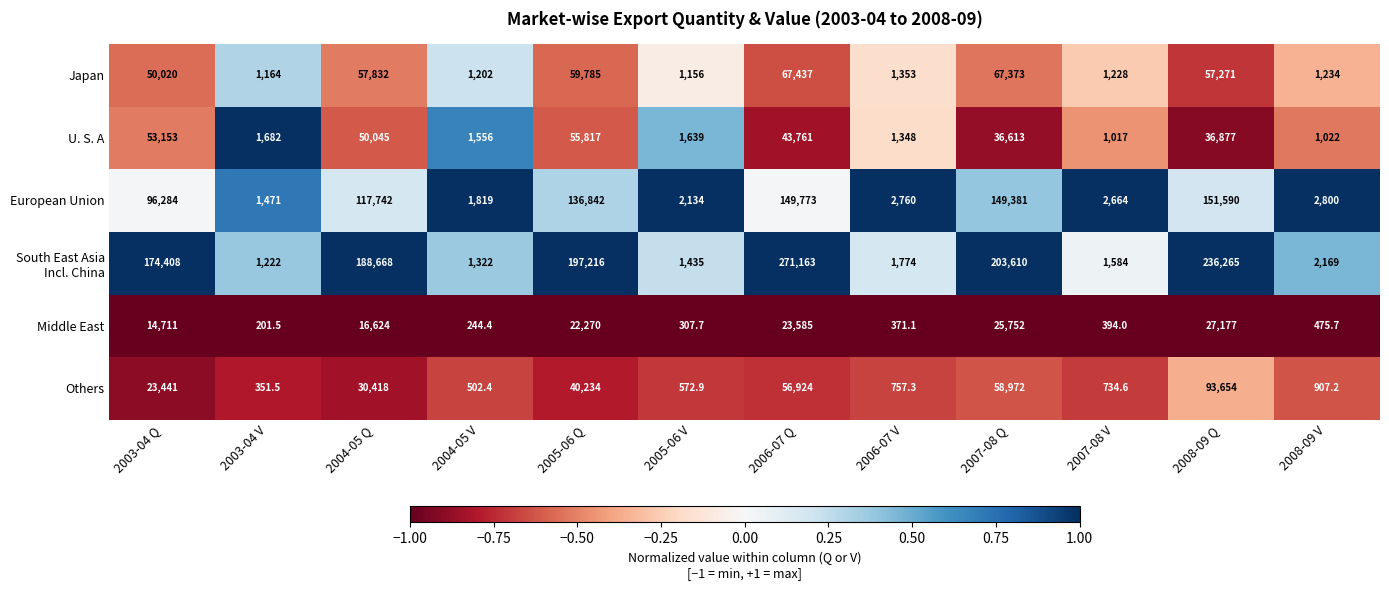

Count the number of categories in the chart.

12